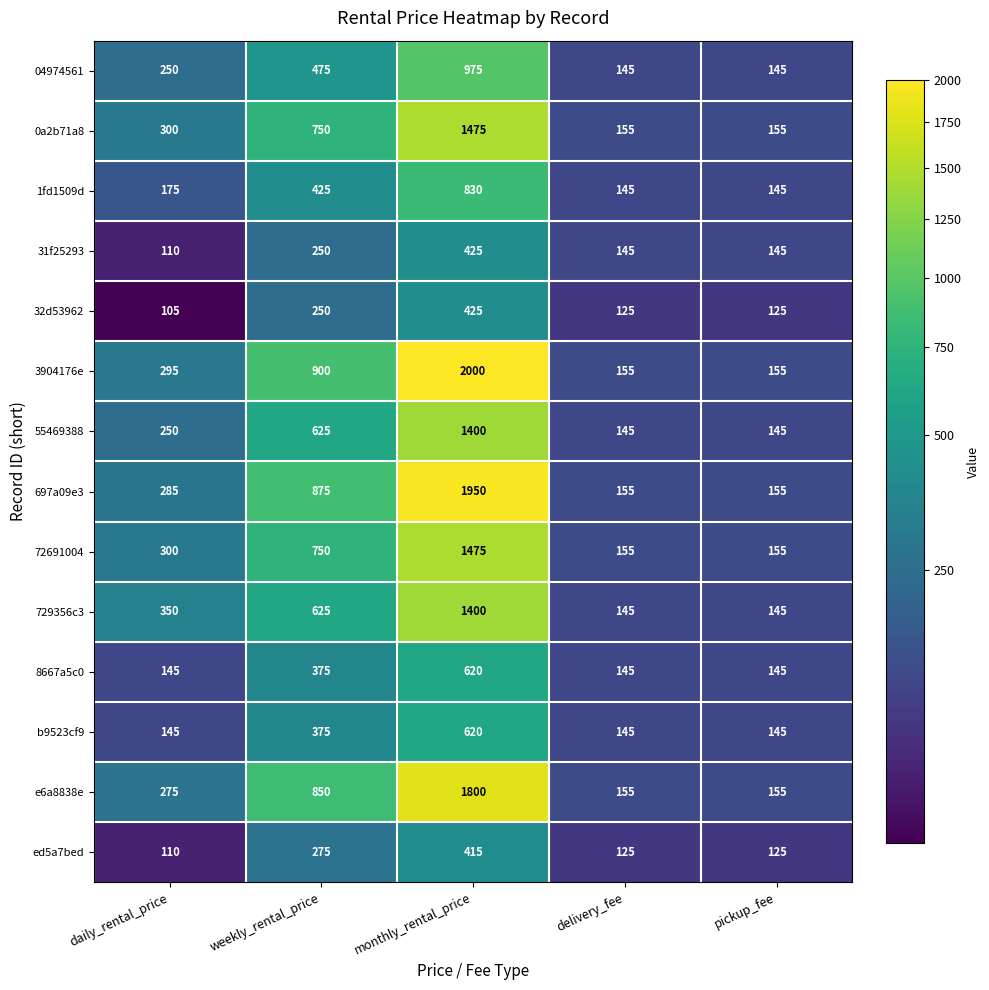

What is the difference between the maximum and minimum values in the 55469388 series?

1255